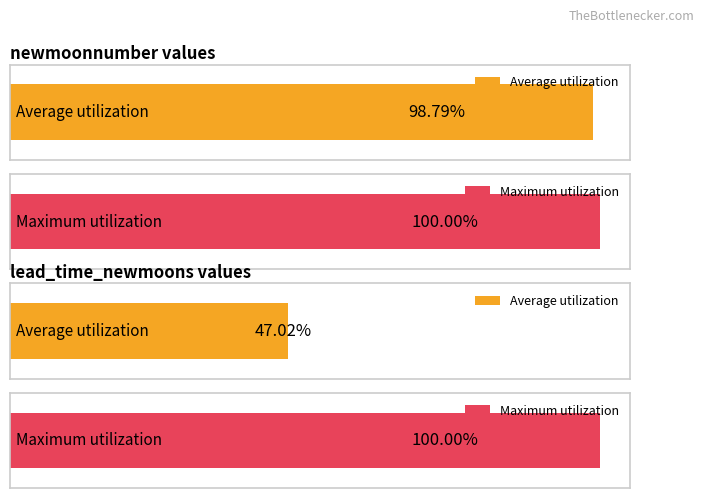

Which series has the largest total across all categories?

newmoonnumber